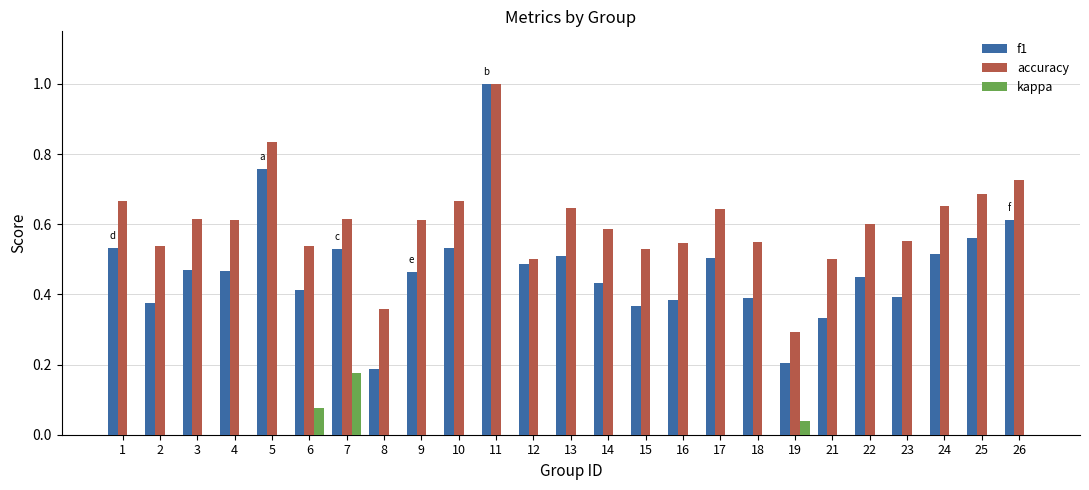

The accuracy series shows 0.8 at 12. True or false?

False